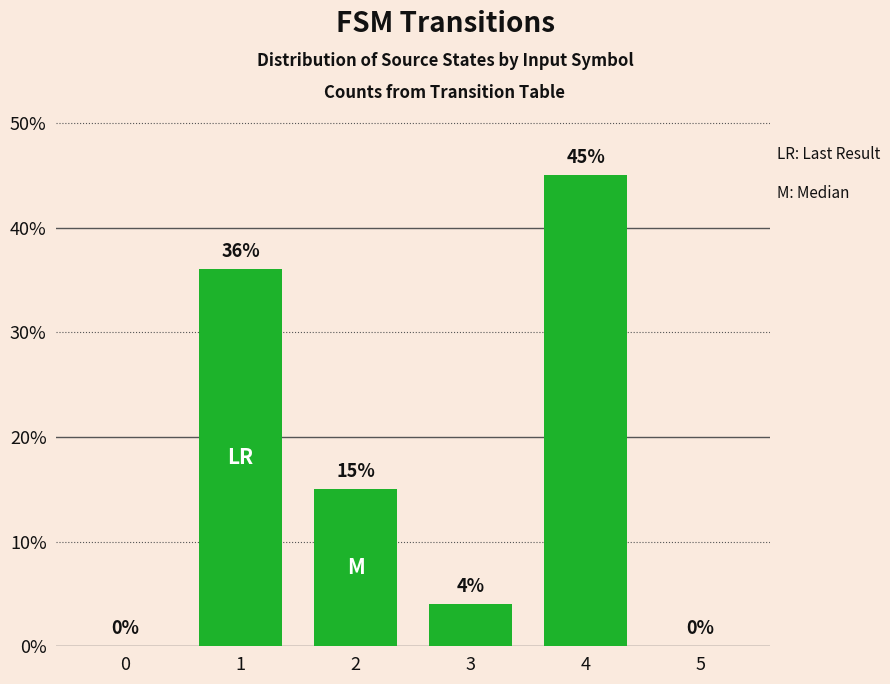

What is the change in value from 2 to 4?

+30